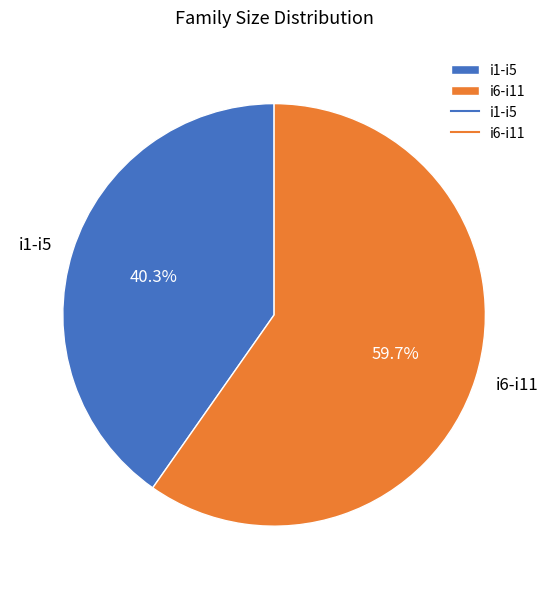

What is the smallest slice in the pie chart?

i1-i5